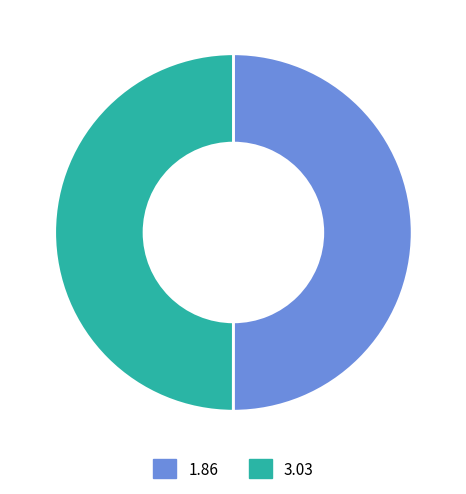

What is the ratio of the value at 3.03 to the value at 1.86?

1.0